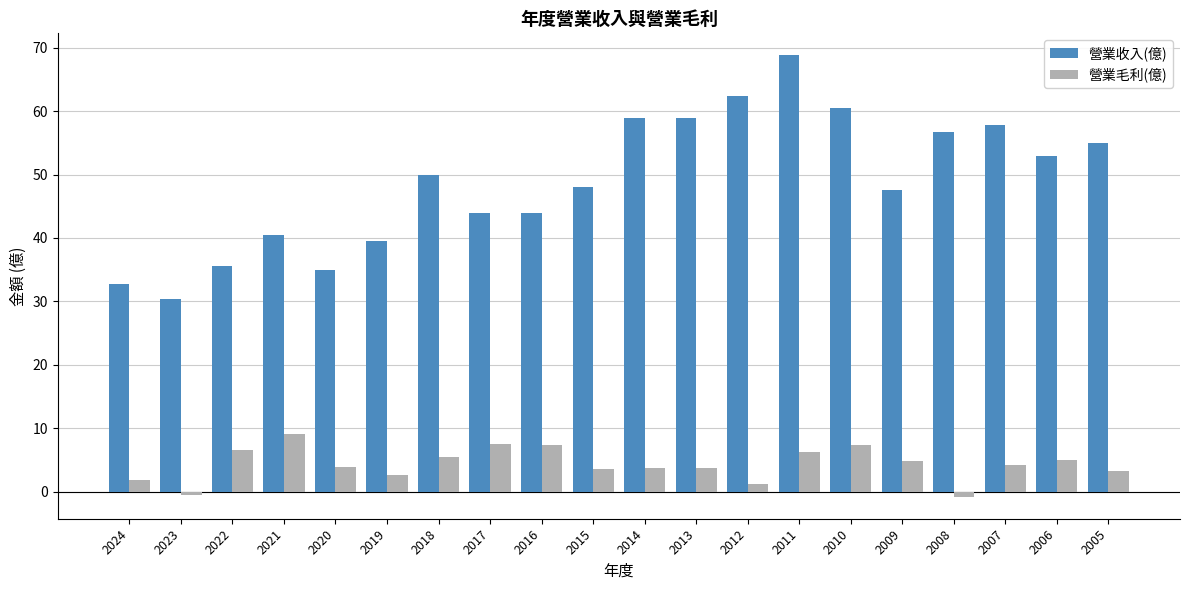

What is the highest value of the 營業毛利(億) series?

9.2